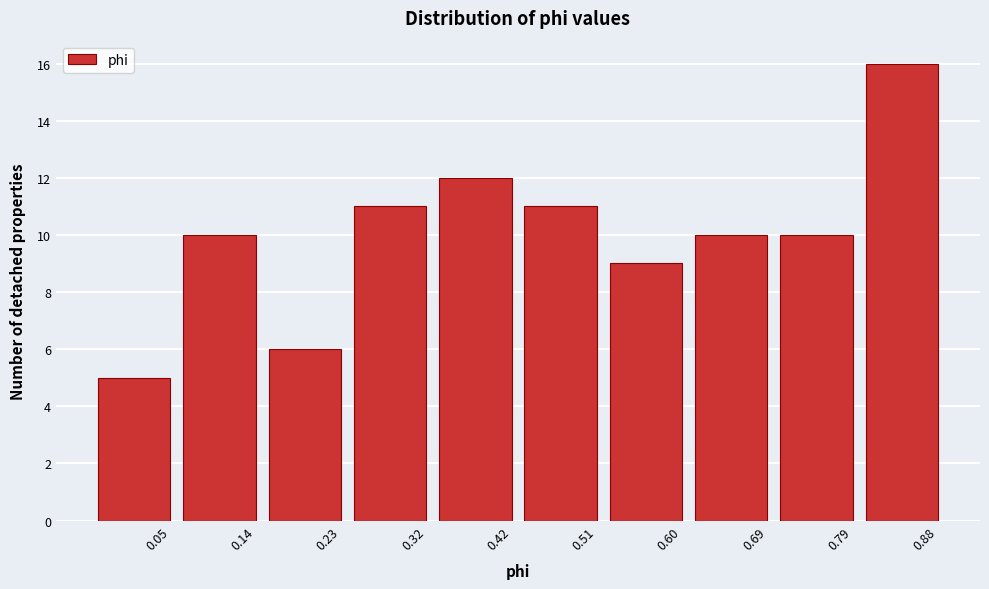

Reading right to left, extract all data points from this chart.

16	10	10	9	11	12	11	6	10	5